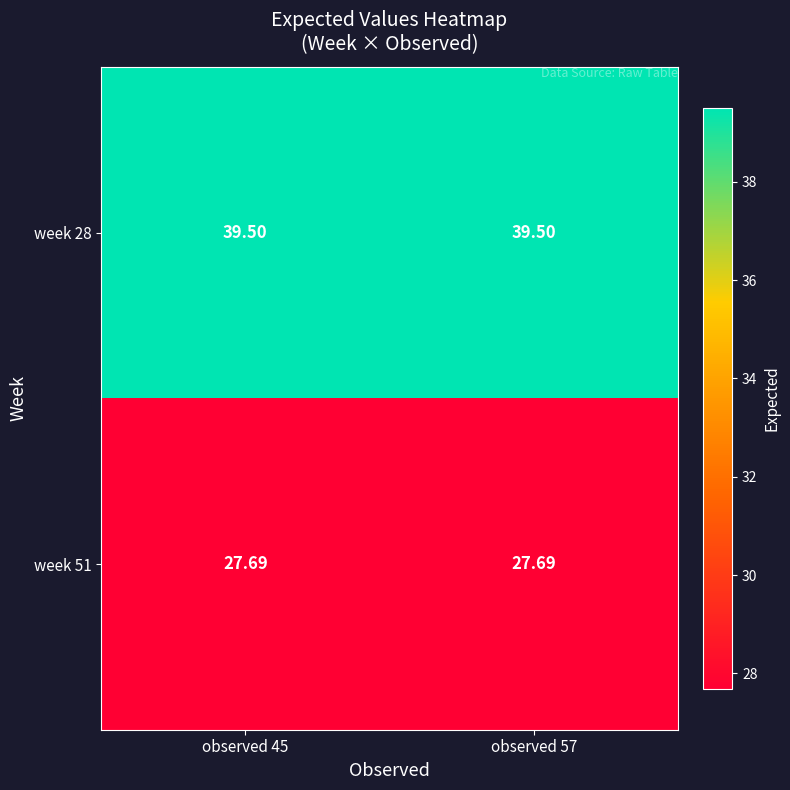

List the series in order of their overall mean, highest first.

week 28, week 51